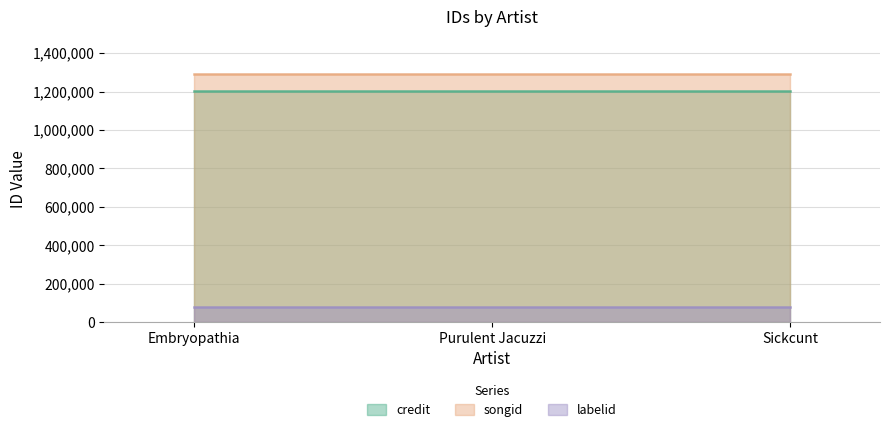

At how many categories does at least one series exceed 548507?

3